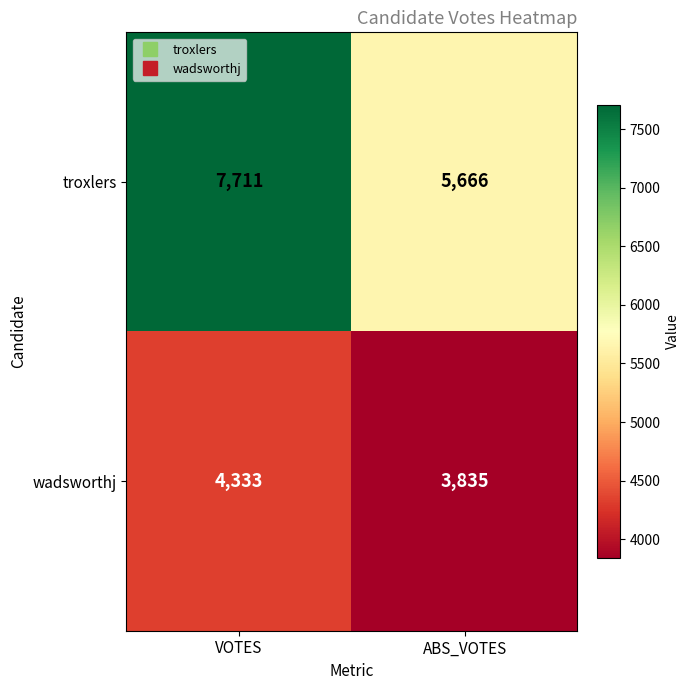

What is the total value across all series at VOTES?

12044